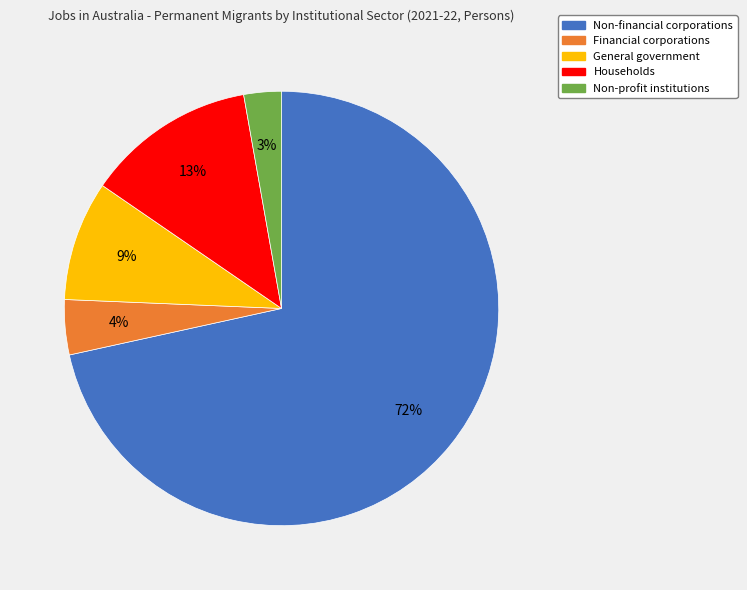

Is Non-financial corporations the majority of the pie?

Yes